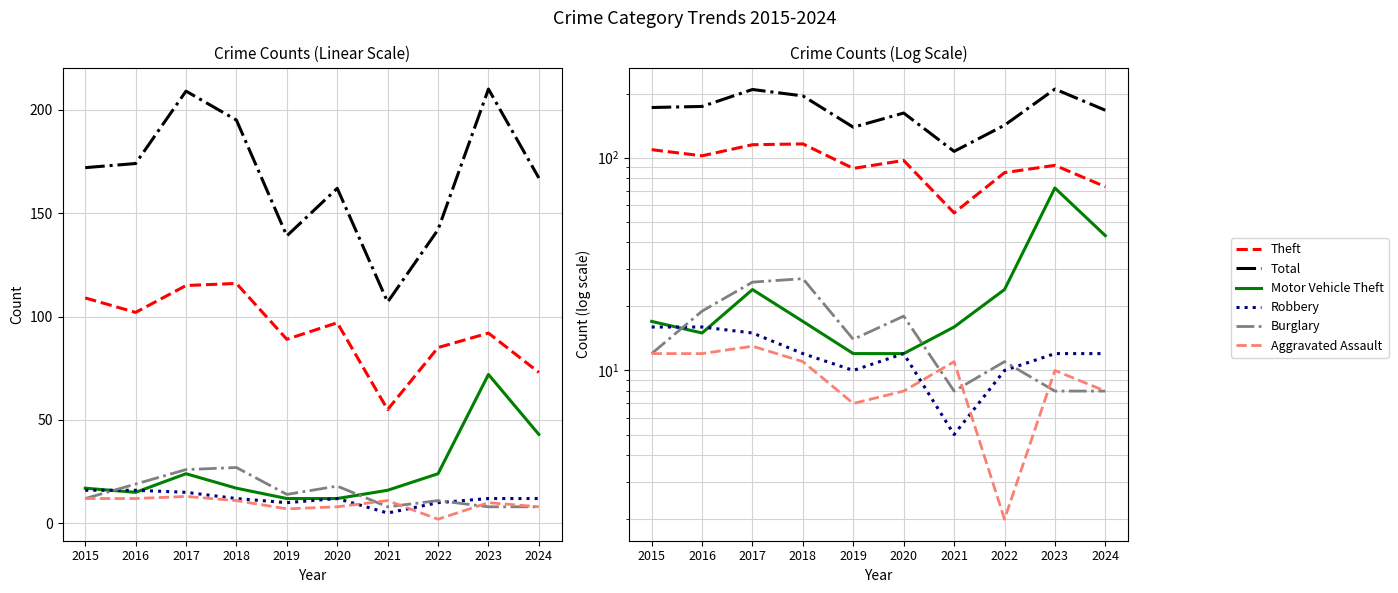

What is the sum of all Total values?

1677